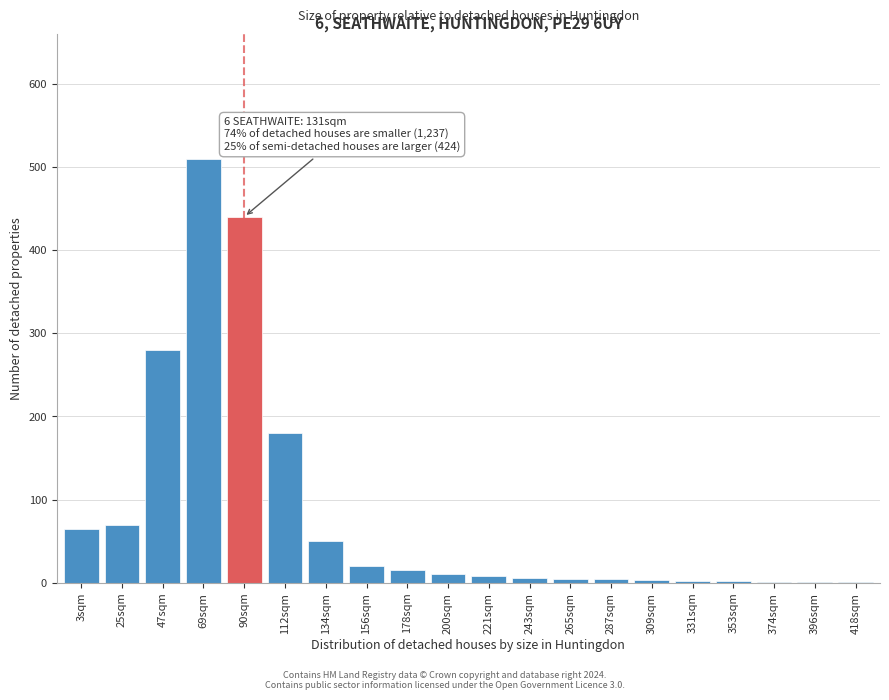

Which category has the highest value across all series?

69sqm